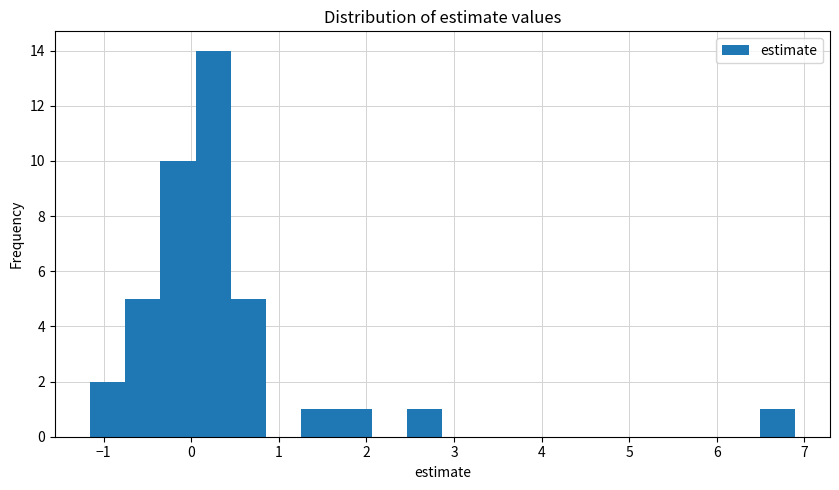

Which range on the x-axis has the tallest bar?

0.1 to 0.5